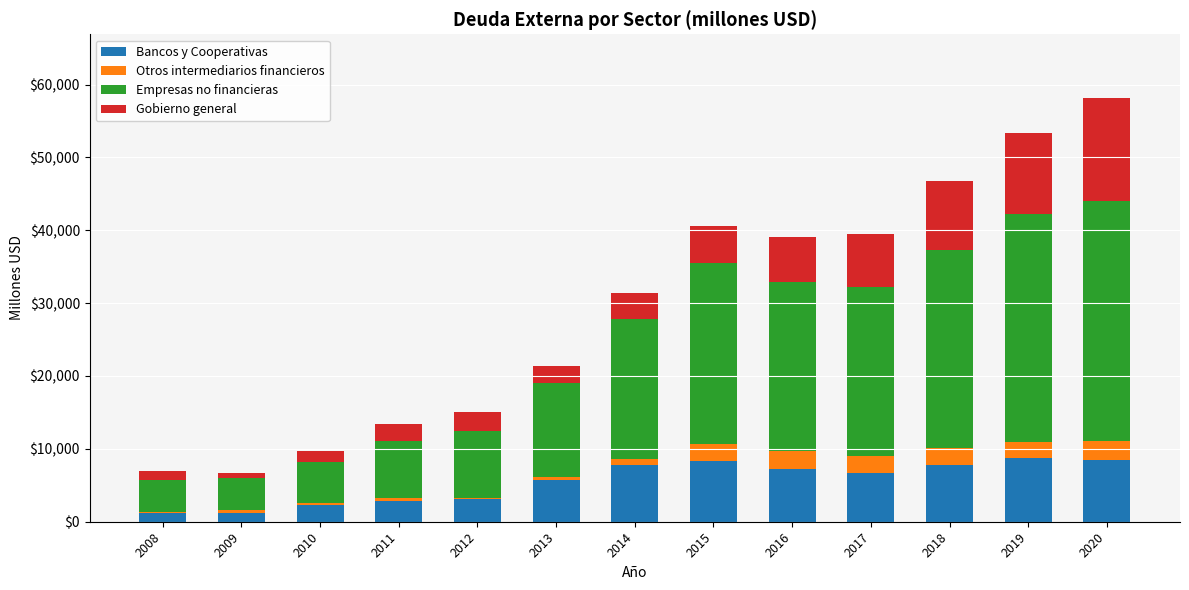

How many data points does each series have?

13